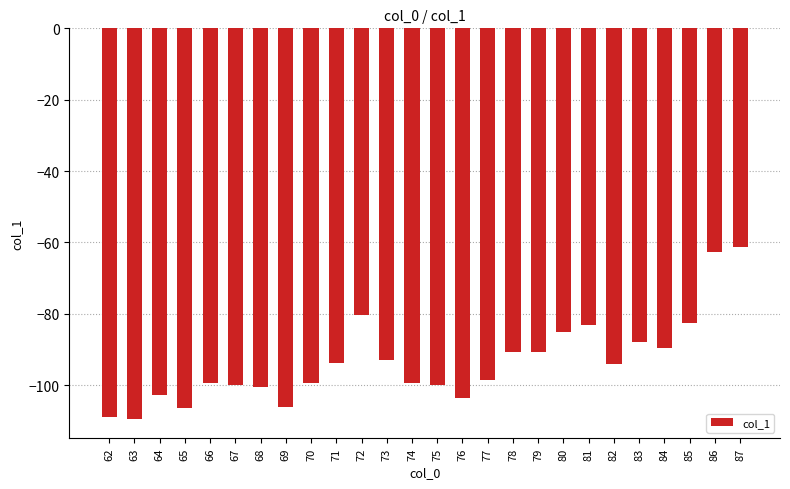

What is the difference between the second highest and minimum values?

46.7